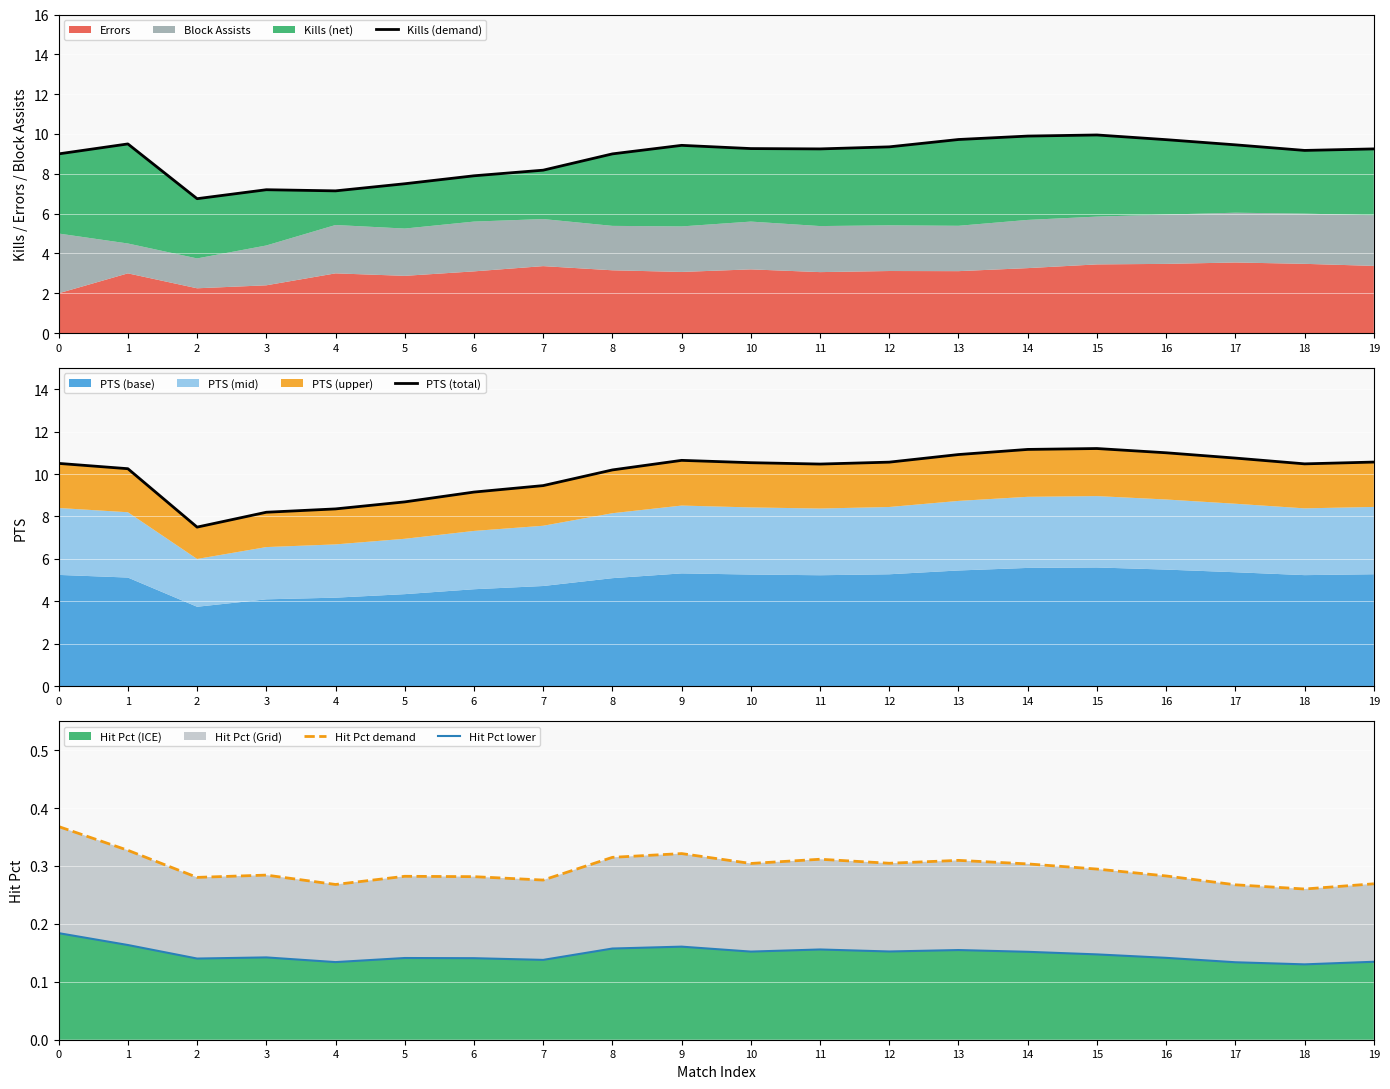

Reading right to left, transcribe all the data shown in this chart.

Kills (demand): 9.2	9.2	9.5	9.7	9.9	9.9	9.7	9.4	9.2	9.3	9.4	9.0	8.2	7.9	7.5	7.1	7.2	6.8	9.5	9.0
PTS (total): 10.6	10.5	10.8	11.0	11.2	11.2	10.9	10.6	10.5	10.5	10.6	10.2	9.5	9.2	8.7	8.4	8.2	7.5	10.2	10.5
Hit Pct demand: 0.3	0.3	0.3	0.3	0.3	0.3	0.3	0.3	0.3	0.3	0.3	0.3	0.3	0.3	0.3	0.3	0.3	0.3	0.3	0.4
Hit Pct lower: 0.1	0.1	0.1	0.1	0.1	0.2	0.2	0.2	0.2	0.2	0.2	0.2	0.1	0.1	0.1	0.1	0.1	0.1	0.2	0.2